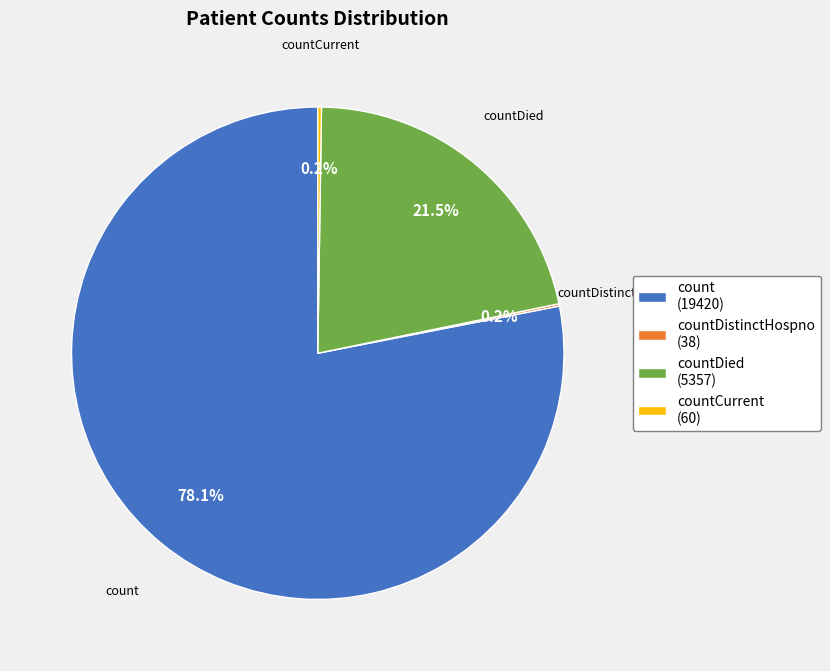

Is the sum of countDied (5357) and count (19420) greater than half?

Yes